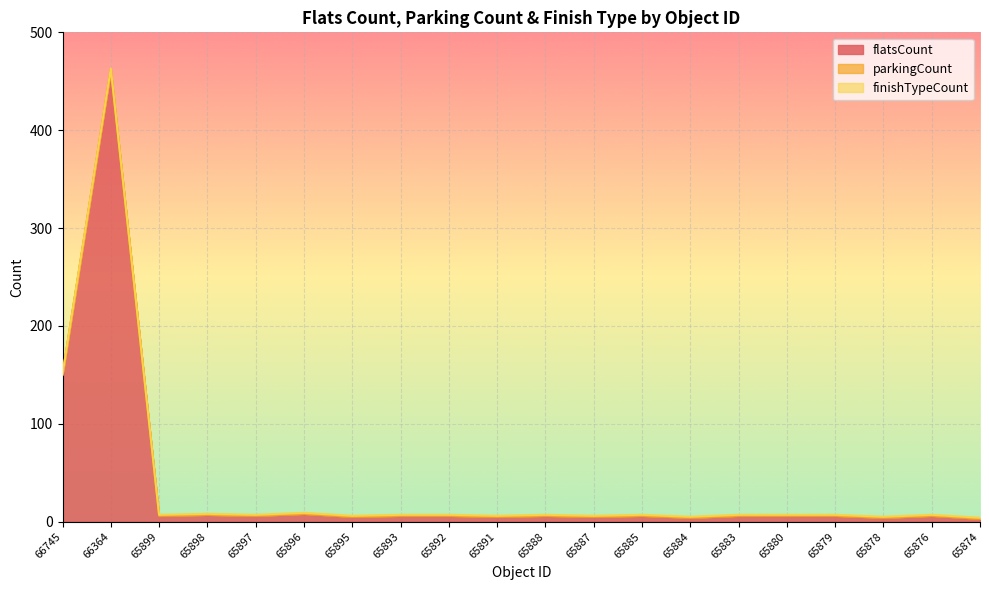

What is the difference between the highest and lowest values at 65888?

6